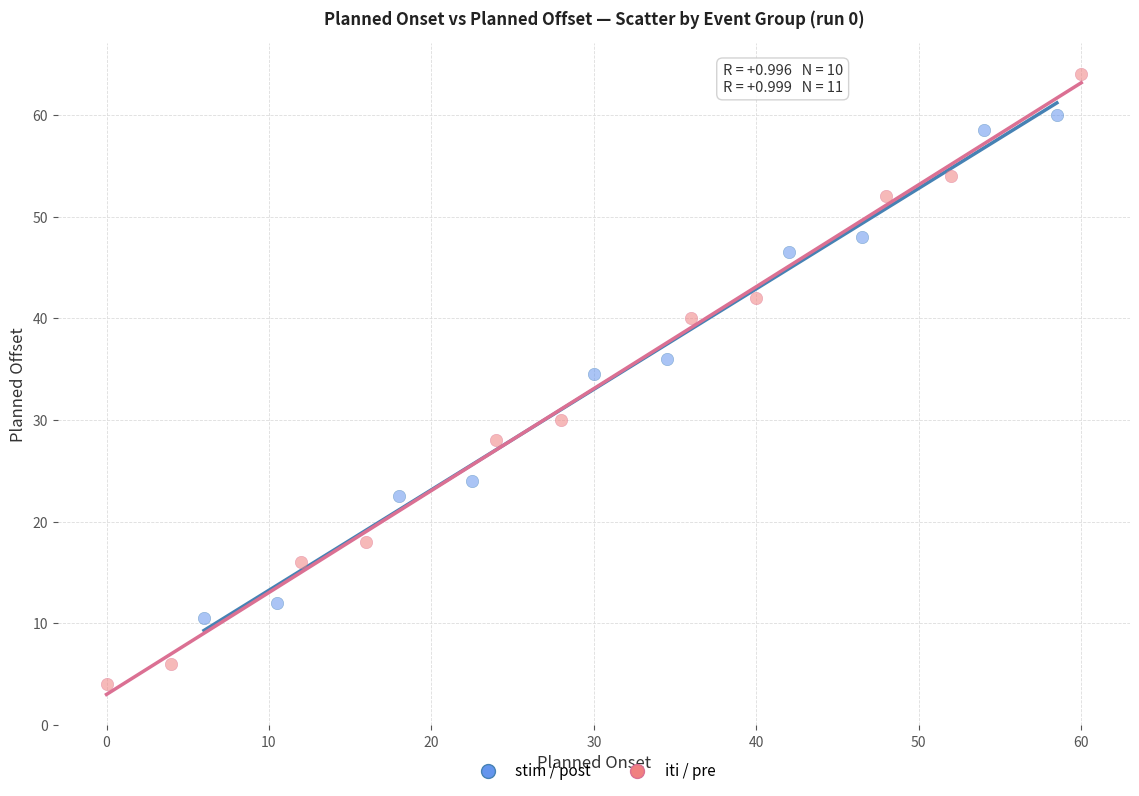

Which series contains the highest Y value?

iti / pre